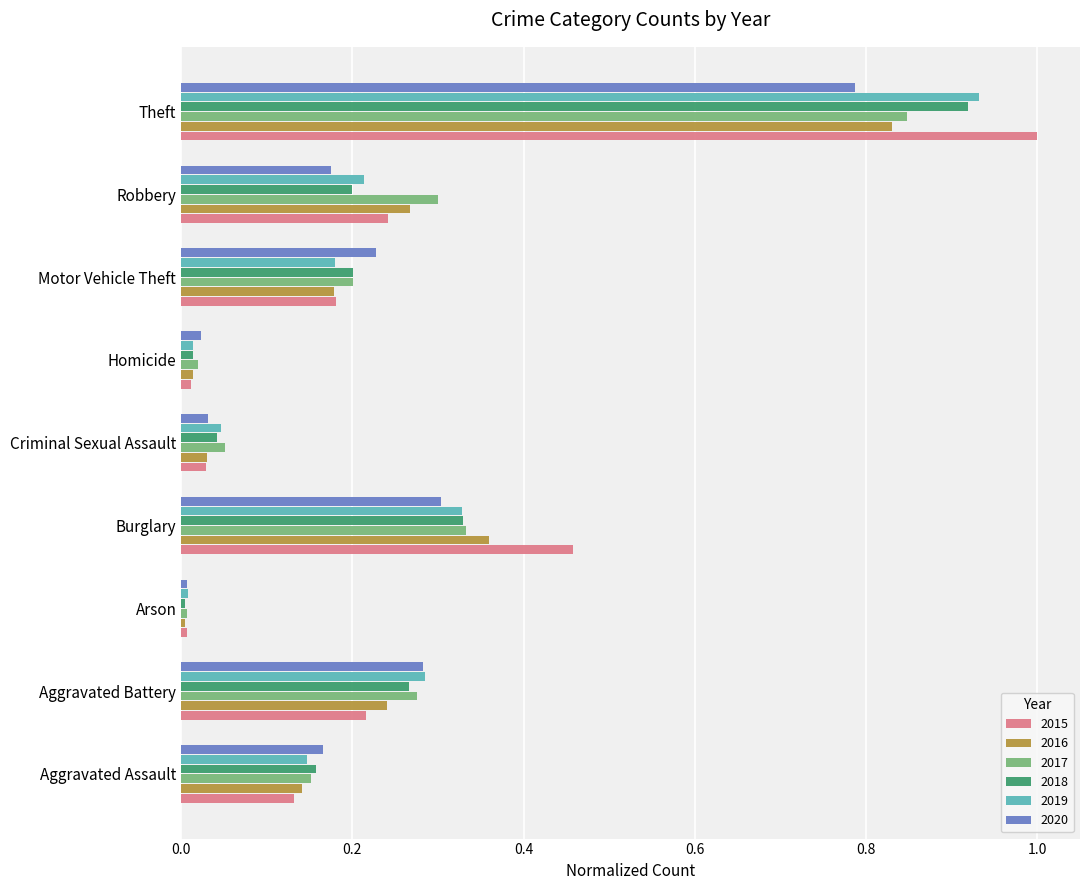

Is it true that 2015 equals 0.1 at Aggravated Battery?

False